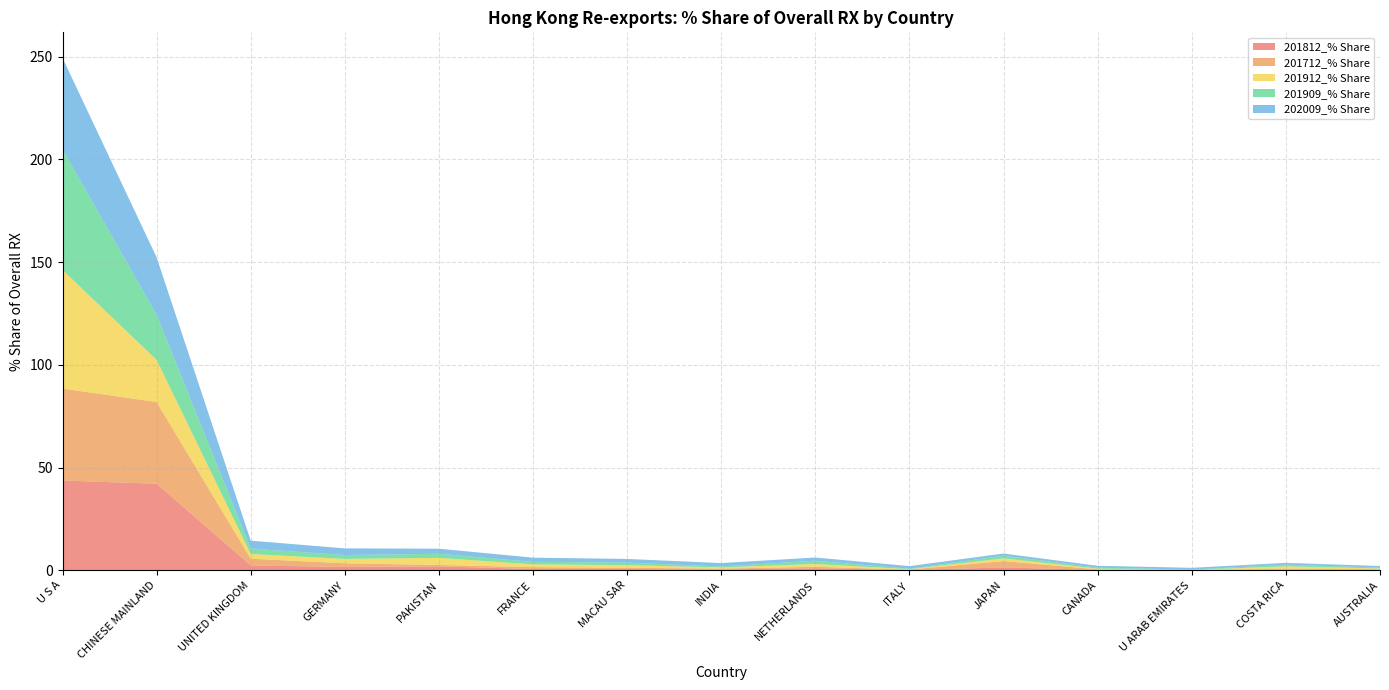

Reading left to right, transcribe all the data shown in this chart.

201812_% Share: U S A=43.7	CHINESE MAINLAND=42.1	UNITED KINGDOM=2.3	GERMANY=1.6	PAKISTAN=1.9	FRANCE=0.6	MACAU SAR=0.6	INDIA=0.4	NETHERLANDS=1.0	ITALY=0.1	JAPAN=1.4	CANADA=0.2	U ARAB EMIRATES=0.0	COSTA RICA=0.4	AUSTRALIA=0.2
201712_% Share: U S A=44.8	CHINESE MAINLAND=39.8	UNITED KINGDOM=3.3	GERMANY=1.8	PAKISTAN=0.7	FRANCE=0.9	MACAU SAR=0.6	INDIA=0.4	NETHERLANDS=0.7	ITALY=0.2	JAPAN=3.1	CANADA=0.2	U ARAB EMIRATES=0.0	COSTA RICA=0.4	AUSTRALIA=0.2
201912_% Share: U S A=57.7	CHINESE MAINLAND=20.5	UNITED KINGDOM=2.3	GERMANY=2.1	PAKISTAN=3.5	FRANCE=1.3	MACAU SAR=1.3	INDIA=0.6	NETHERLANDS=1.4	ITALY=0.2	JAPAN=1.3	CANADA=0.4	U ARAB EMIRATES=0.1	COSTA RICA=1.1	AUSTRALIA=0.4
201909_% Share: U S A=58.8	CHINESE MAINLAND=22.0	UNITED KINGDOM=2.6	GERMANY=1.9	PAKISTAN=2.0	FRANCE=1.2	MACAU SAR=1.2	INDIA=0.5	NETHERLANDS=1.6	ITALY=0.2	JAPAN=1.3	CANADA=0.5	U ARAB EMIRATES=0.1	COSTA RICA=0.9	AUSTRALIA=0.4
202009_% Share: U S A=44.5	CHINESE MAINLAND=27.9	UNITED KINGDOM=3.9	GERMANY=3.2	PAKISTAN=2.5	FRANCE=2.0	MACAU SAR=1.8	INDIA=1.6	NETHERLANDS=1.6	ITALY=1.3	JAPAN=1.0	CANADA=0.9	U ARAB EMIRATES=0.9	COSTA RICA=0.8	AUSTRALIA=0.8